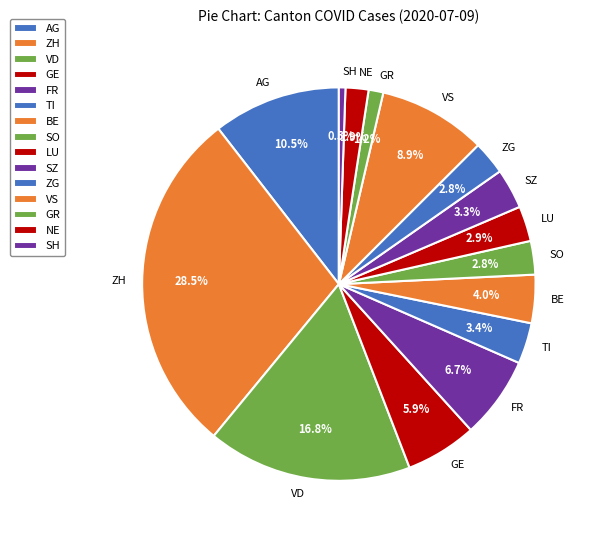

What percentage is NOT represented by AG?

89.5%